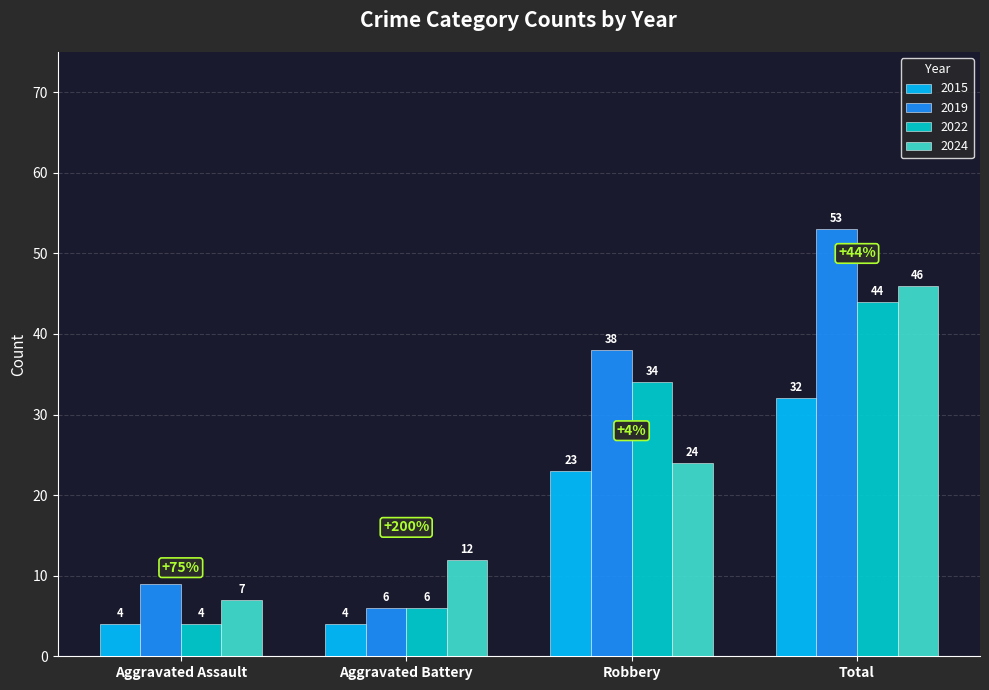

What are all the series names shown in the legend?

2015, 2019, 2022, 2024